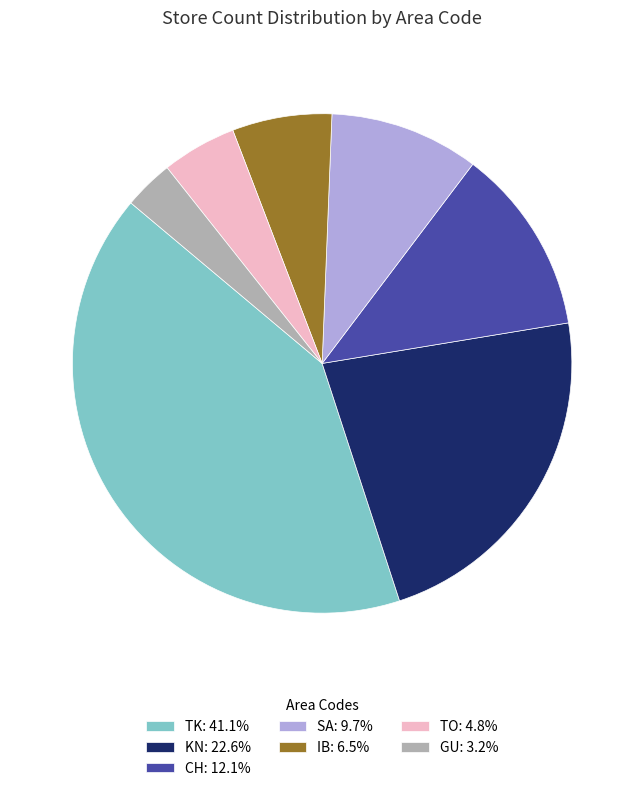

Is it true that TO is 5% of the pie?

True